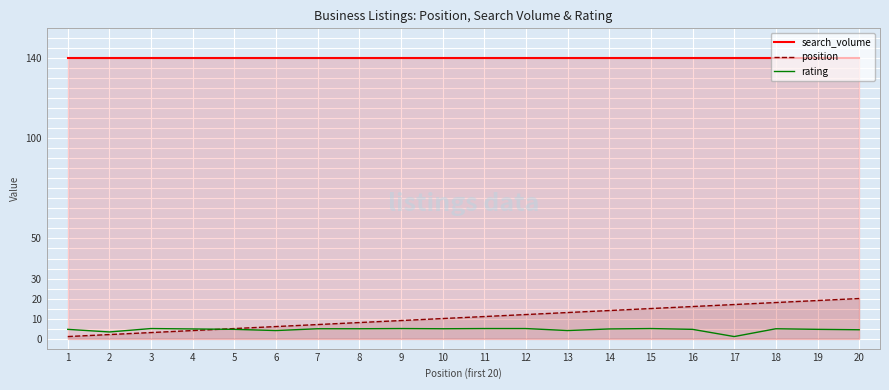

What is the minimum value for rating?

1.0